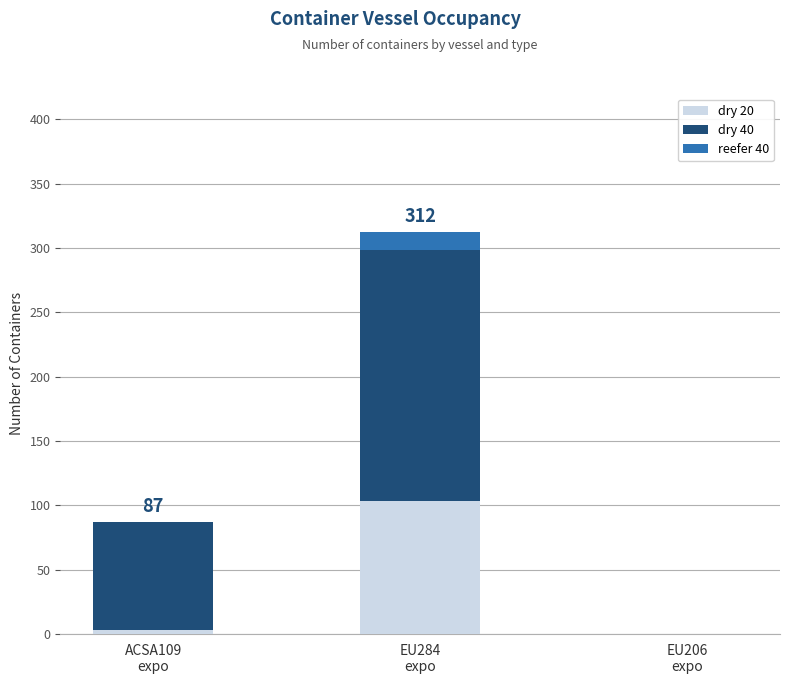

What is the sum of all dry 20 values?

106